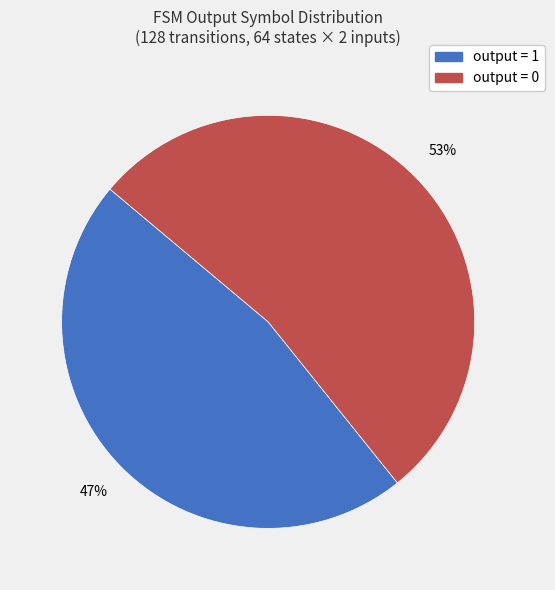

The output = 0 slice represents 40% of the pie. True or false?

False